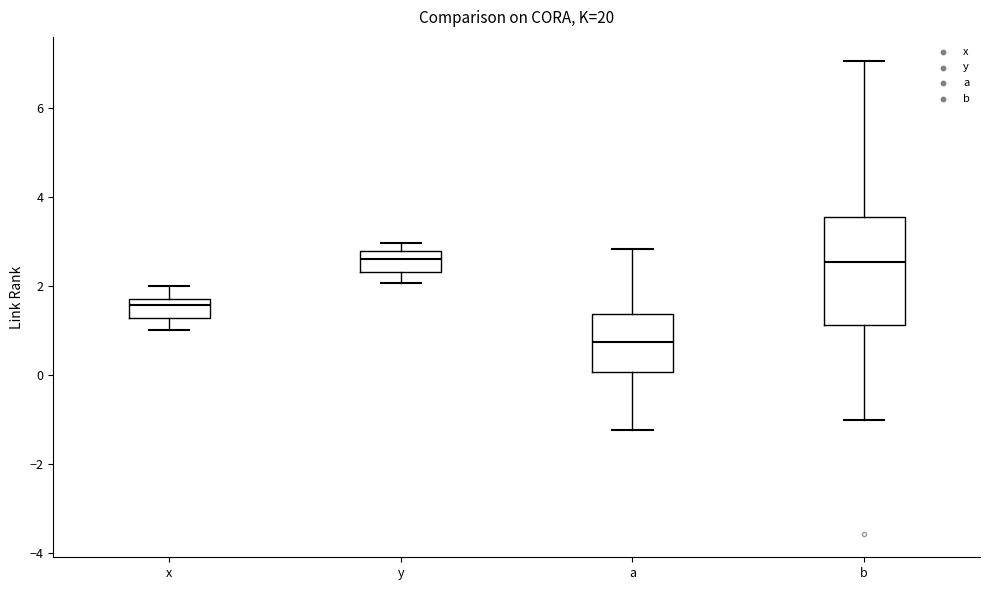

Which box is the tallest, from its lower edge to its upper edge?

b